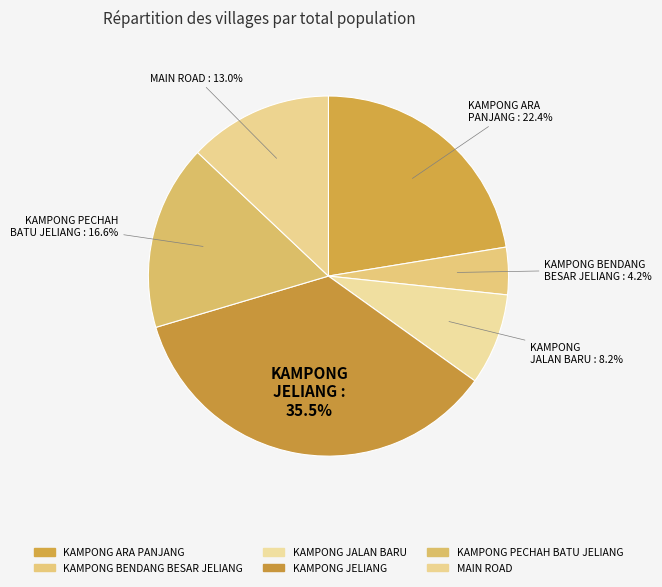

Is there a majority slice in this chart?

No